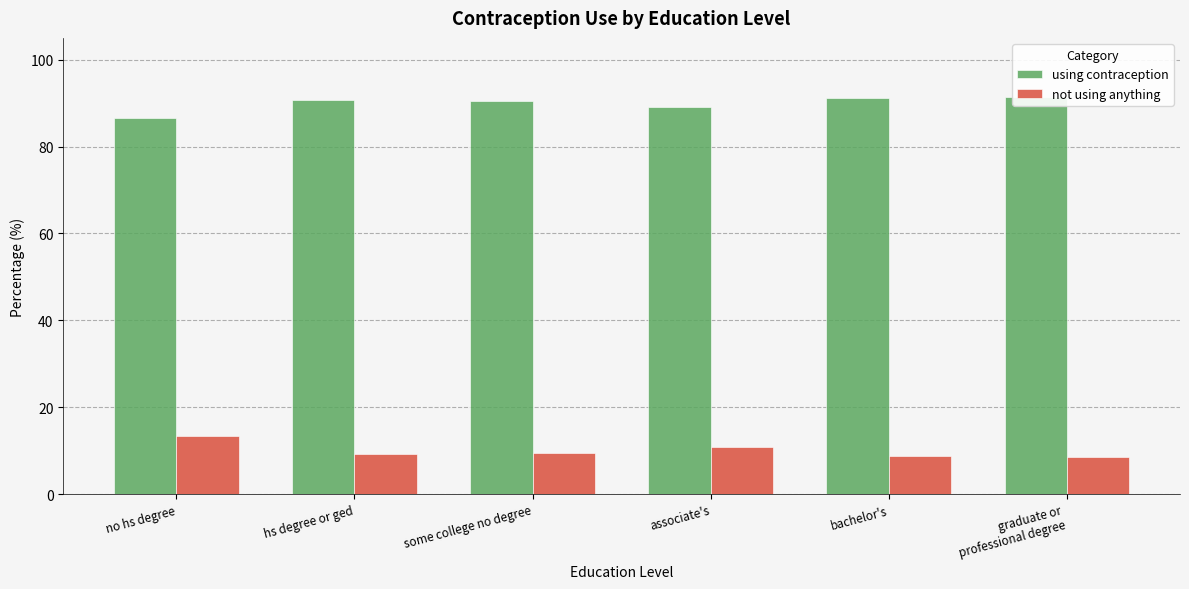

Which category has the lowest value across all series?

graduate or
professional degree